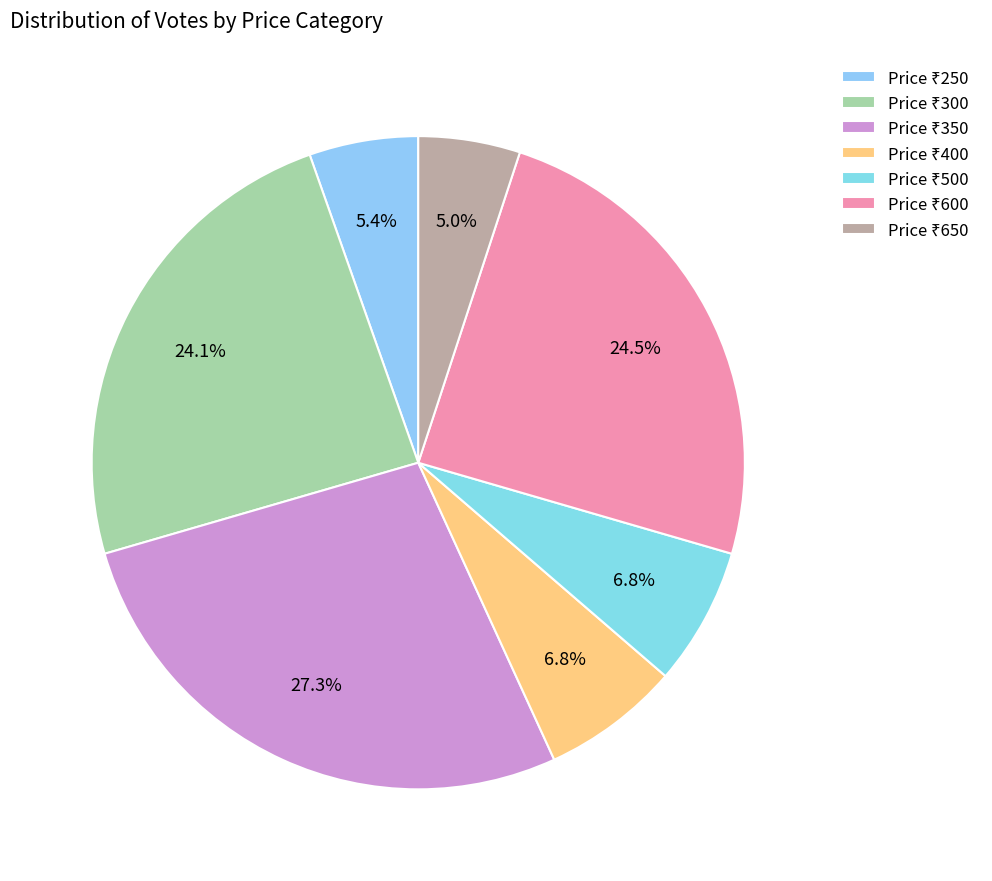

To the nearest percent, what is the average slice percentage?

14%